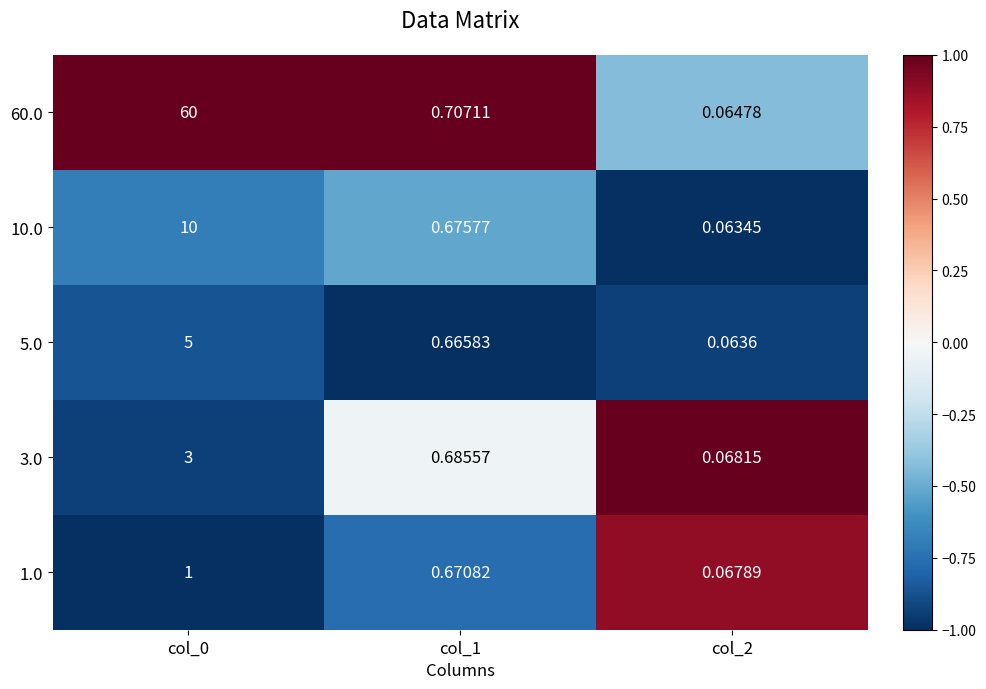

How many distinct data groups are displayed?

5